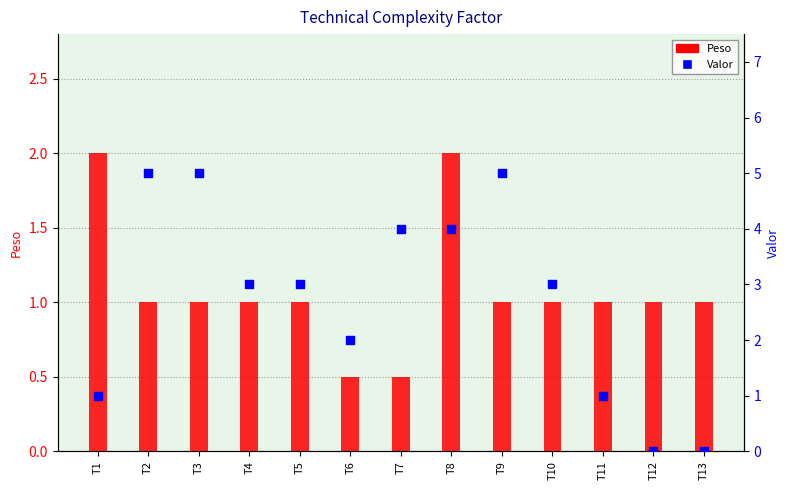

What is the total value across all series at T9?

6.0